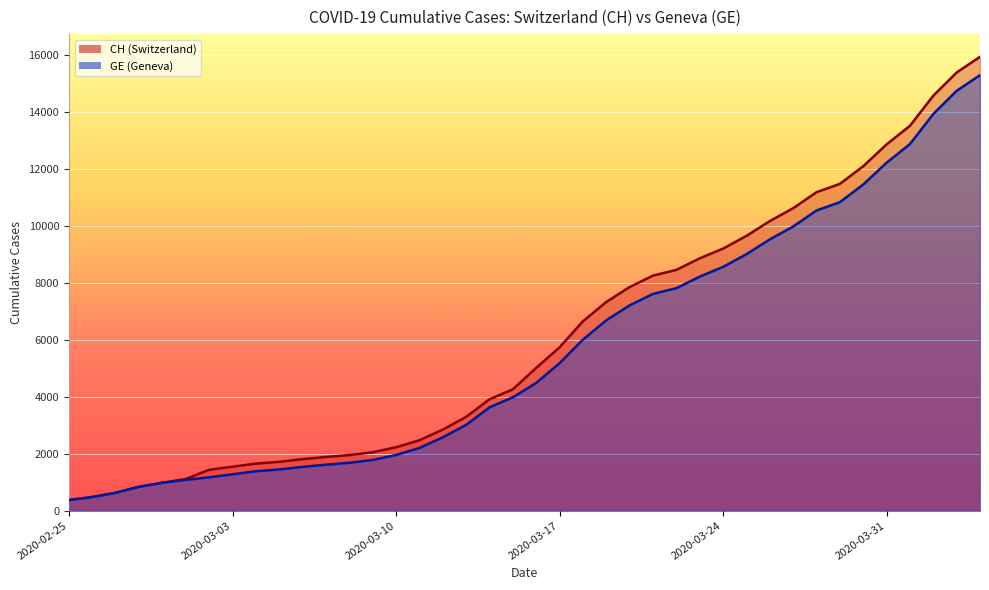

Is the value of GE at 2020-04-02 greater than the value of CH at 2020-03-14?

Yes